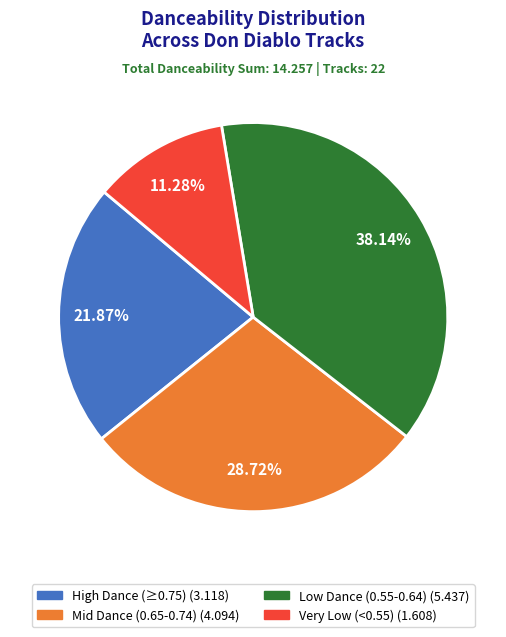

Is there a majority slice in this chart?

No